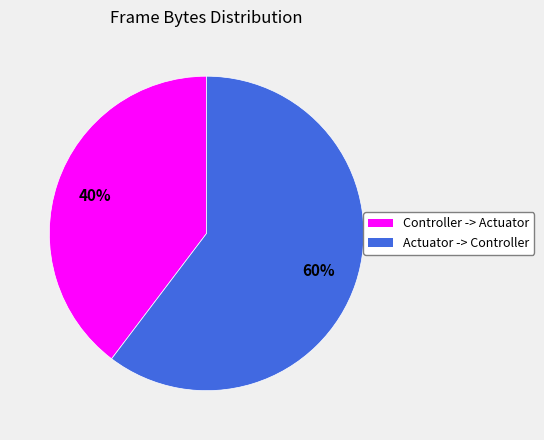

What percentage is the Actuator -> Controller slice, to the nearest percent?

60%